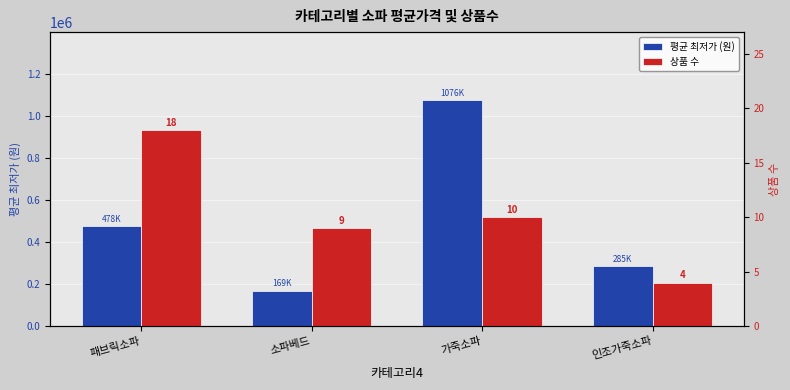

Rank the series by their average value, from highest to lowest.

평균 최저가 (원), 상품 수